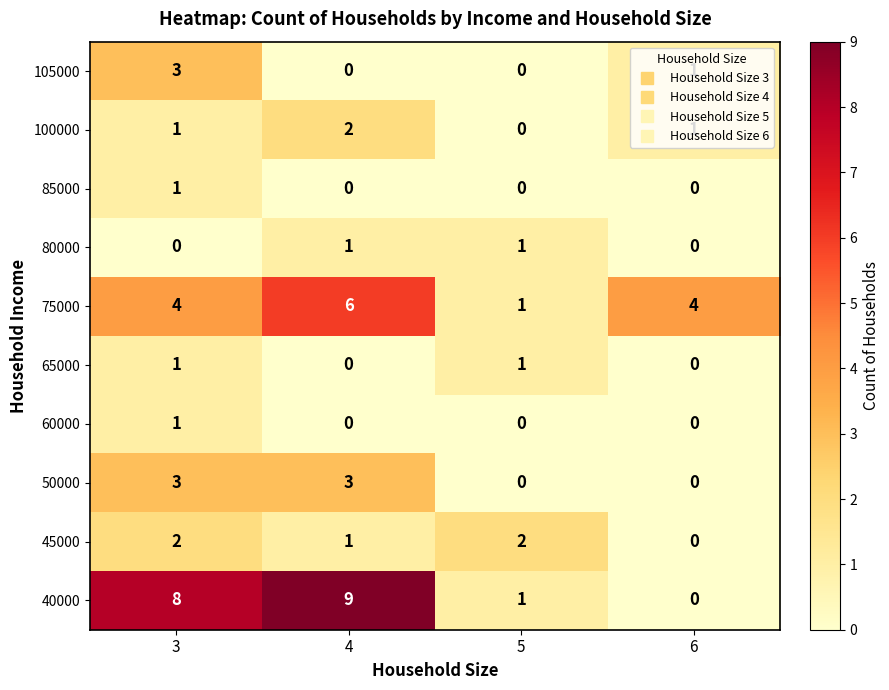

Which series has the largest range (max minus min)?

40000